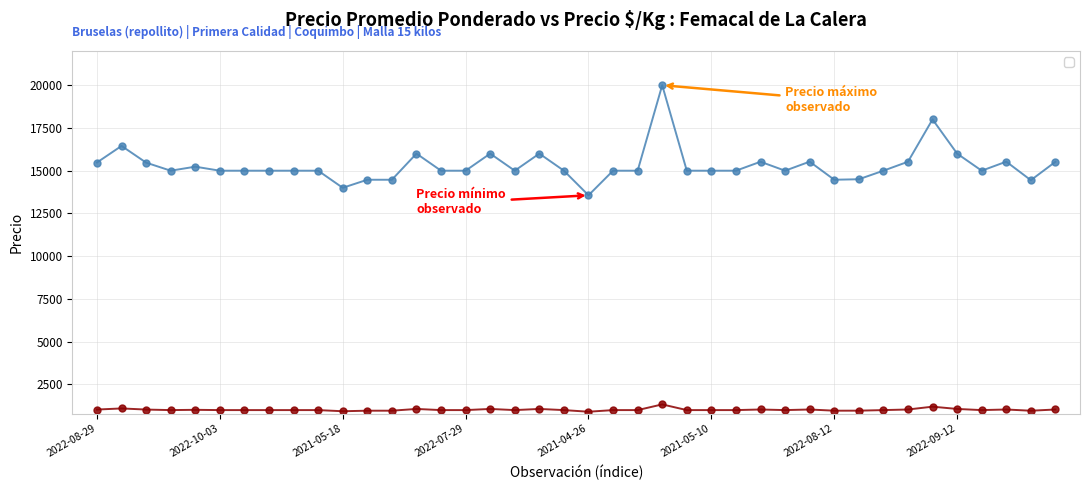

What is the maximum value shown in the chart?

20000